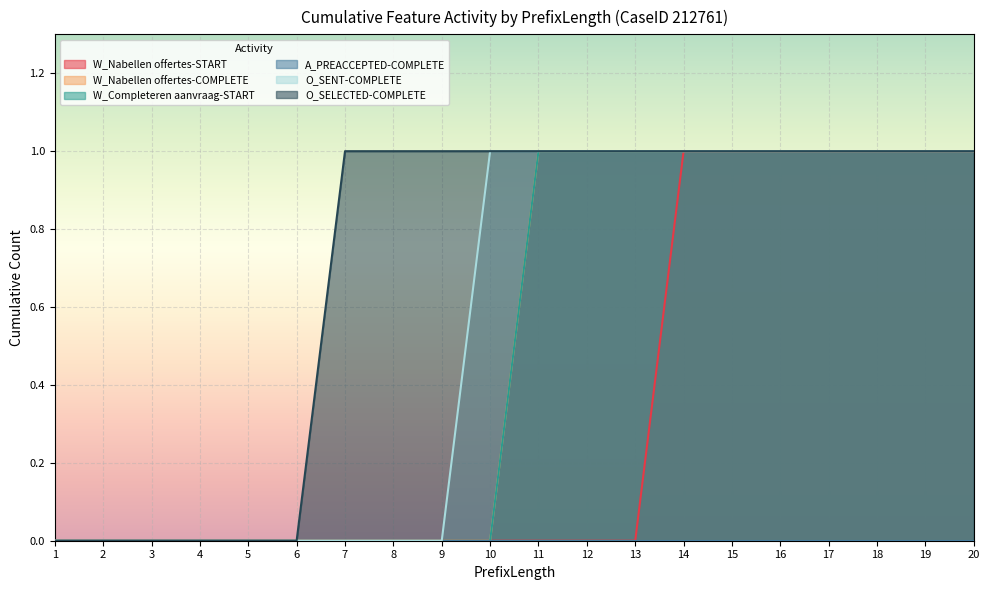

True or false: W_Nabellen offertes-START and W_Completeren aanvraag-START cross at least once.

False